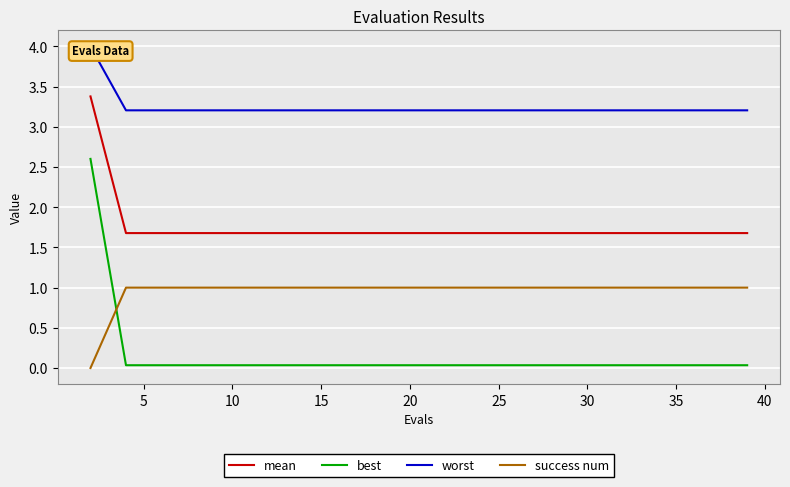

True or false: mean and success num intersect in this chart.

False